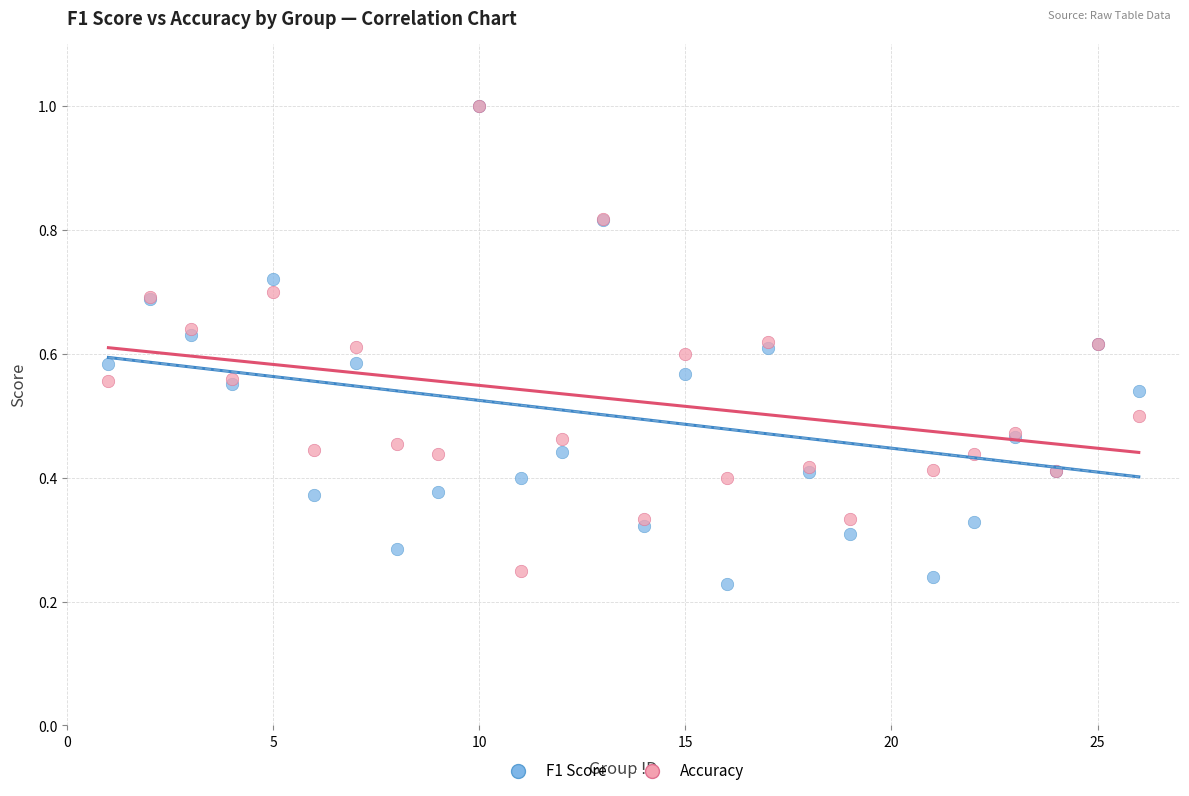

What are all the series names shown in the legend?

F1 Score, Accuracy